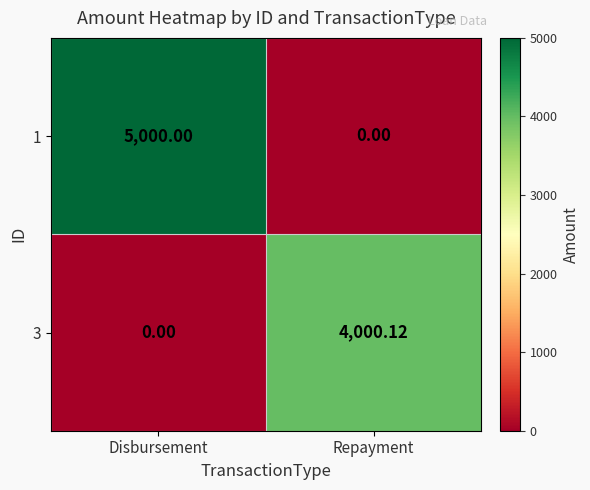

How many values in 3 are above zero?

1